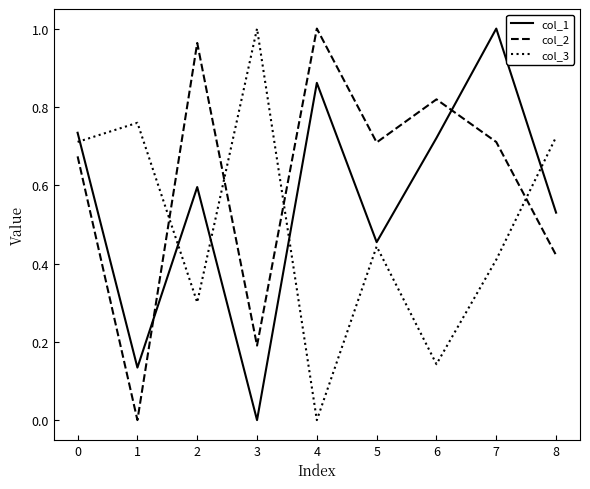

Which series changed the most between 0 and 4?

col_3